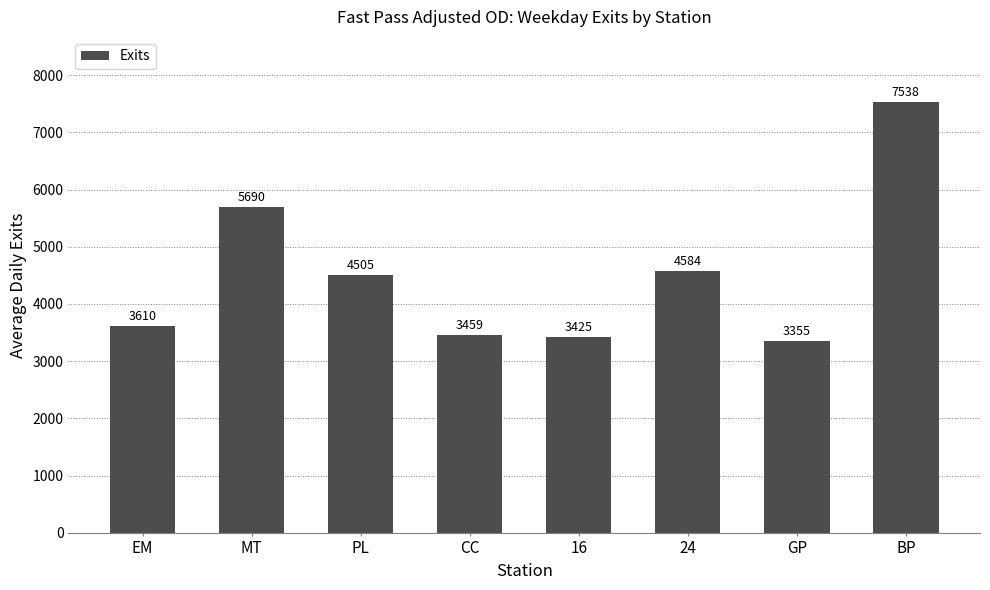

Does the chart contain stacked bars?

No